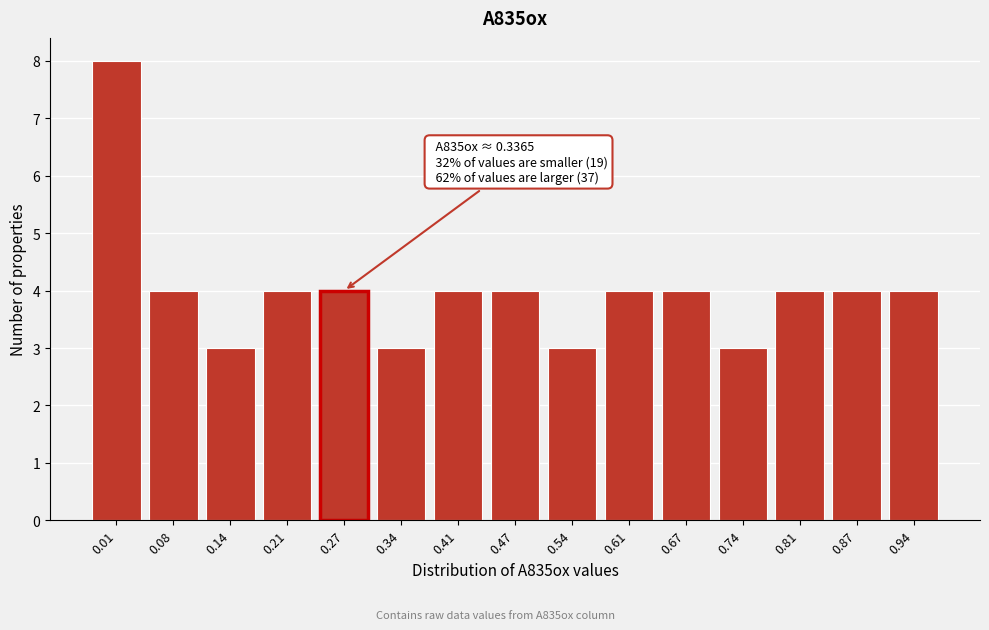

Reading left to right, extract all data points from this chart.

8	4	3	4	4	3	4	4	3	4	4	3	4	4	4